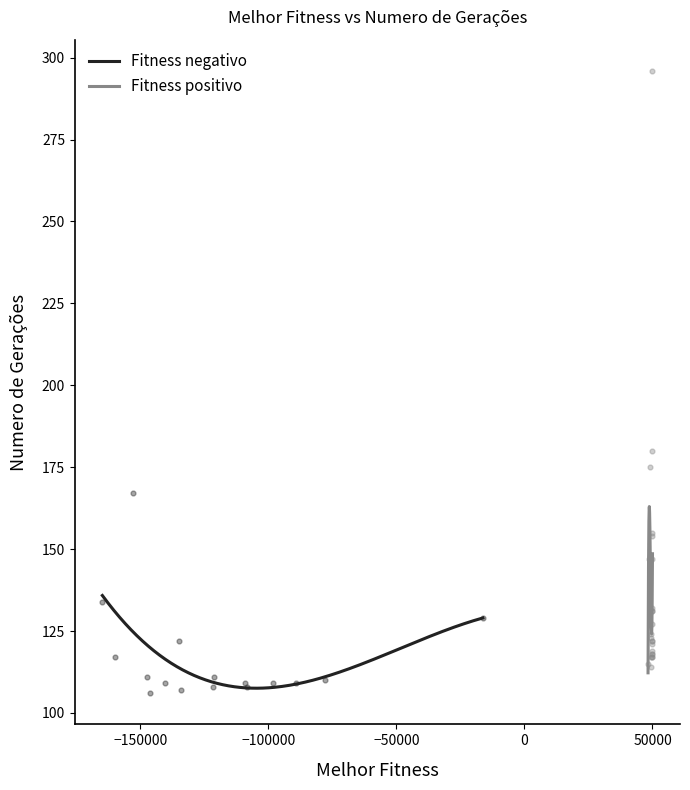

What is the change in value from 12 to 34?

+53